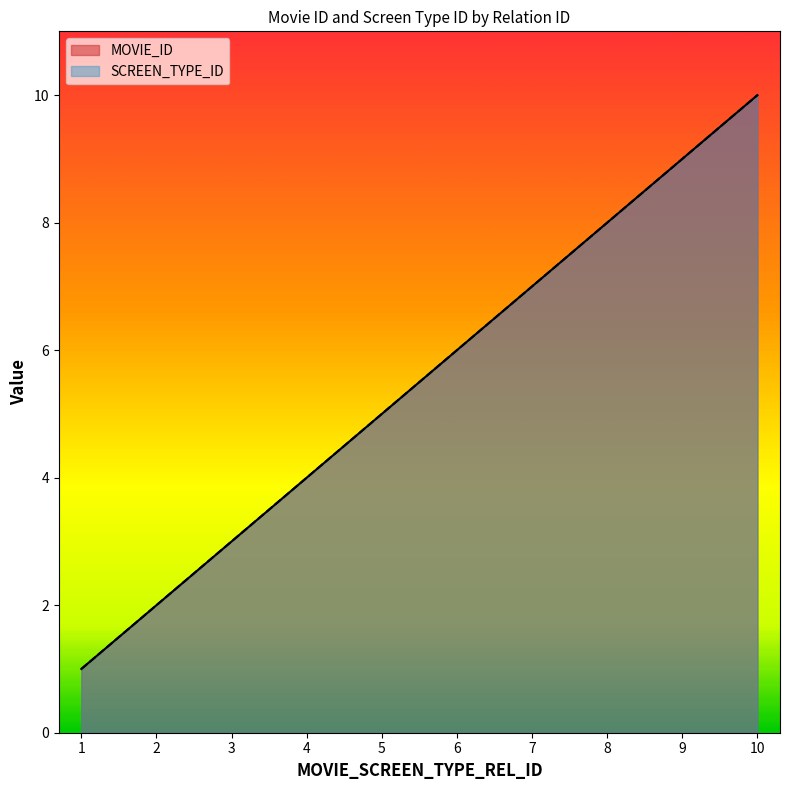

True or false: MOVIE_ID has more than 2 interior local peaks.

False